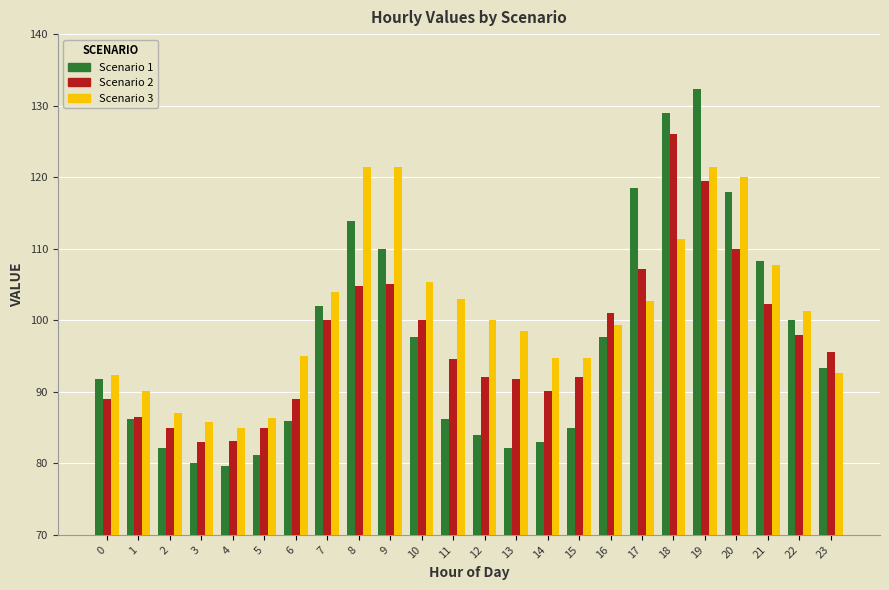

How many categories are shown in the chart?

24